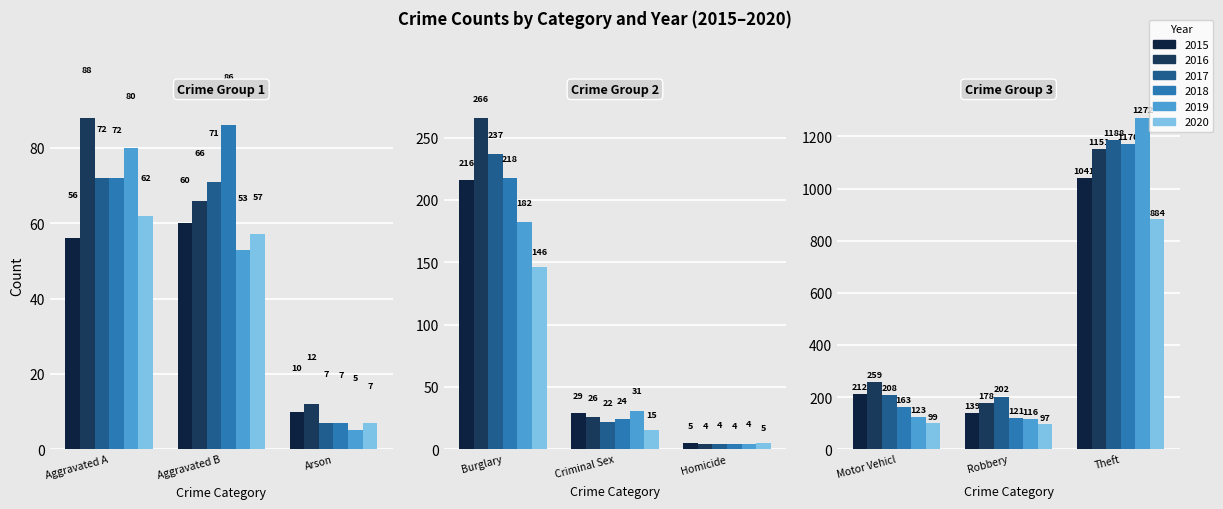

Reading right to left, list all the values displayed in this chart.

2015: Theft=1041	Robbery=139	Motor Vehicle Theft=212	Homicide=5	Criminal Sexual Assault=29	Burglary=216	Arson=10	Aggravated Battery=60	Aggravated Assault=56
2016: Theft=1151	Robbery=178	Motor Vehicle Theft=259	Homicide=4	Criminal Sexual Assault=26	Burglary=266	Arson=12	Aggravated Battery=66	Aggravated Assault=88
2017: Theft=1188	Robbery=202	Motor Vehicle Theft=208	Homicide=4	Criminal Sexual Assault=22	Burglary=237	Arson=7	Aggravated Battery=71	Aggravated Assault=72
2018: Theft=1170	Robbery=121	Motor Vehicle Theft=163	Homicide=4	Criminal Sexual Assault=24	Burglary=218	Arson=7	Aggravated Battery=86	Aggravated Assault=72
2019: Theft=1272	Robbery=116	Motor Vehicle Theft=123	Homicide=4	Criminal Sexual Assault=31	Burglary=182	Arson=5	Aggravated Battery=53	Aggravated Assault=80
2020: Theft=884	Robbery=97	Motor Vehicle Theft=99	Homicide=5	Criminal Sexual Assault=15	Burglary=146	Arson=7	Aggravated Battery=57	Aggravated Assault=62